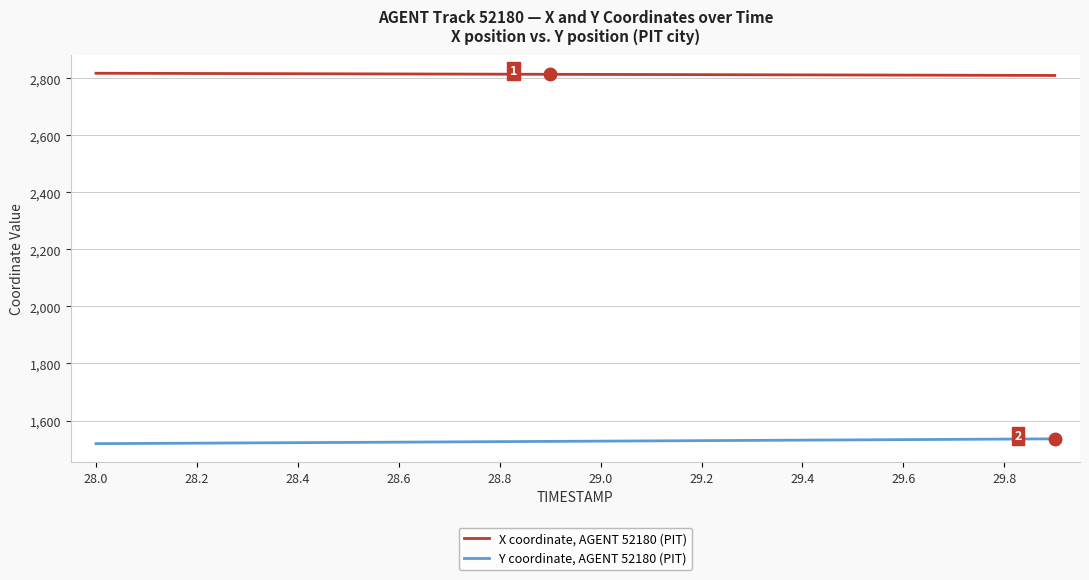

What is the minimum value for Y coordinate, AGENT 52180 (PIT)?

1518.9